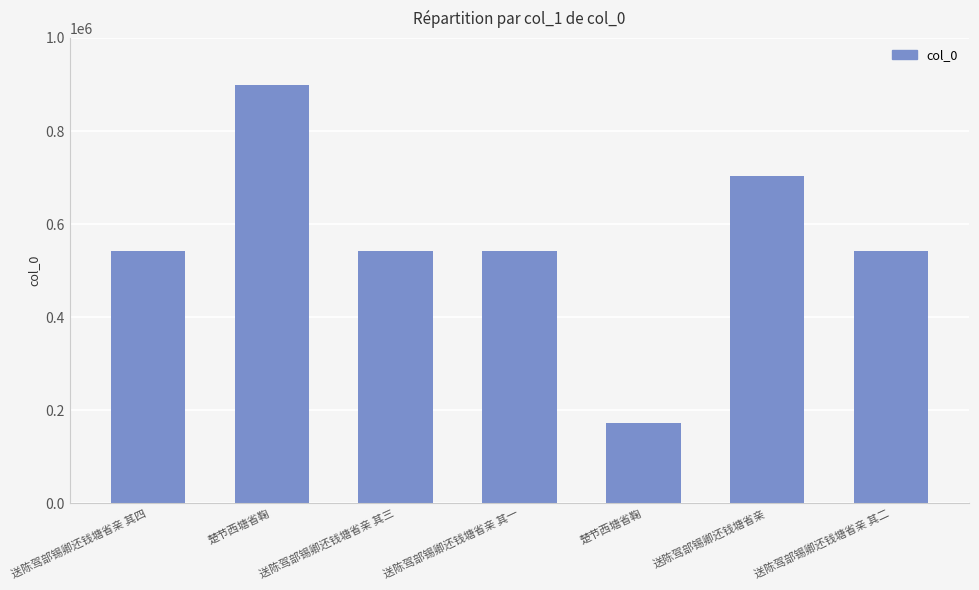

What is the average value?

563486